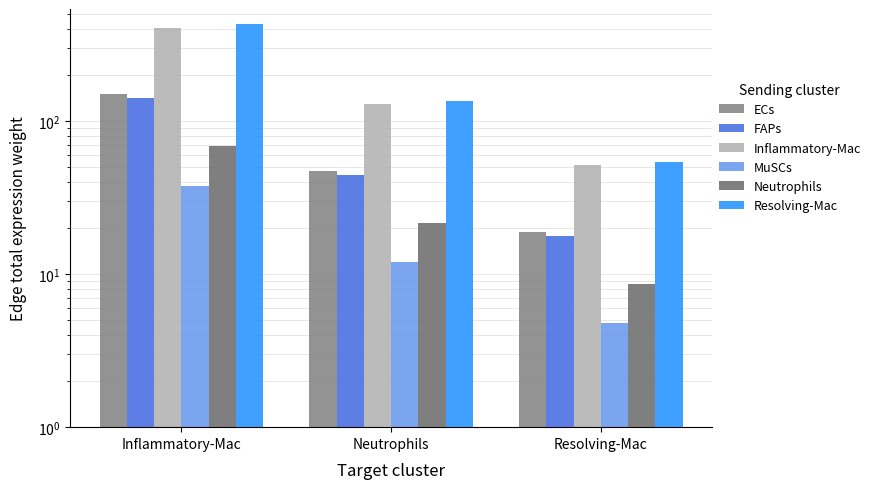

What is the value of the ECs bar at the 1st from the left?

149.7